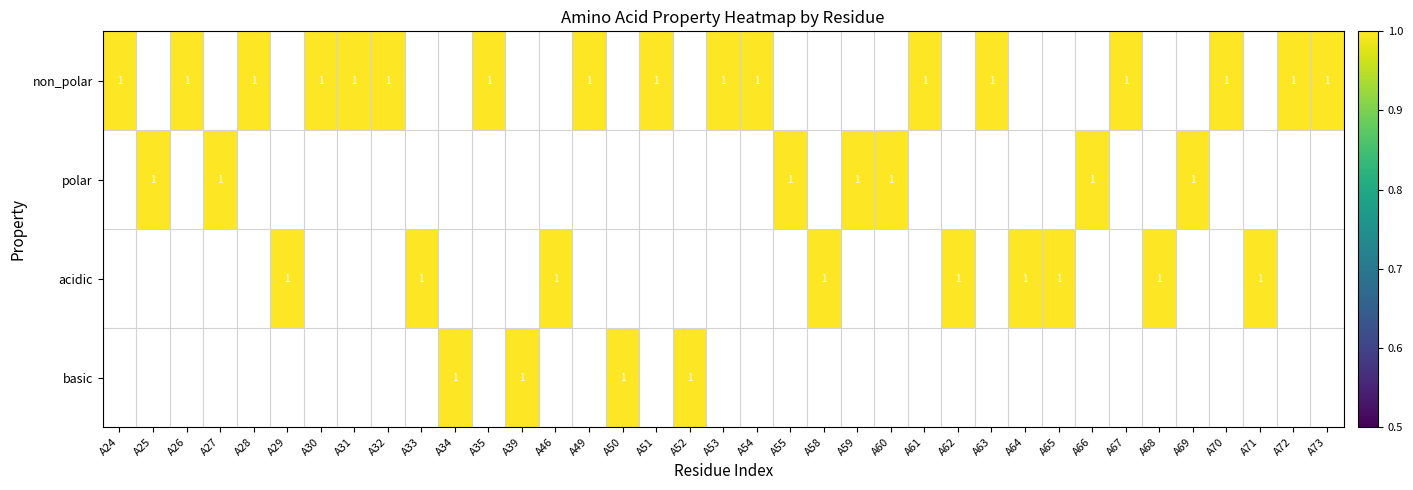

List the series in order of their peak value, lowest first.

non_polar, polar, acidic, basic